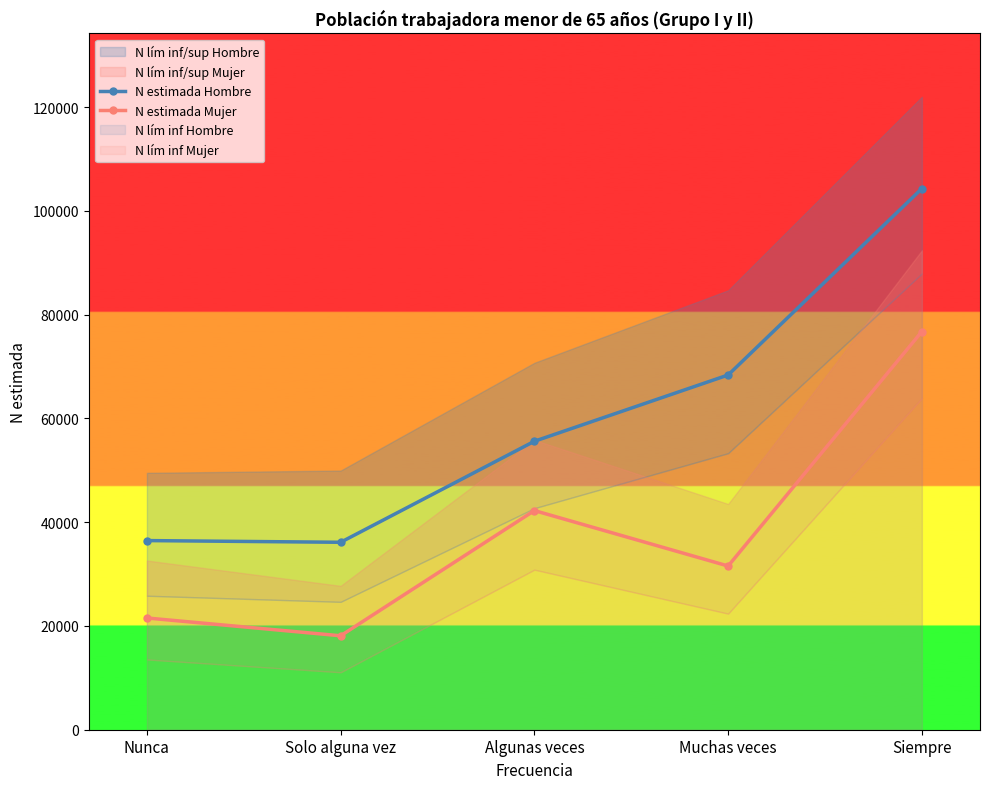

What is the total value across all series at Muchas veces?

99935